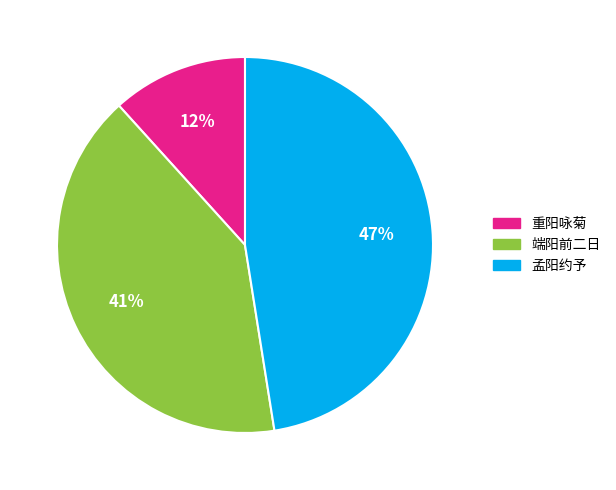

The 孟阳约予 slice represents 47% of the pie. True or false?

True